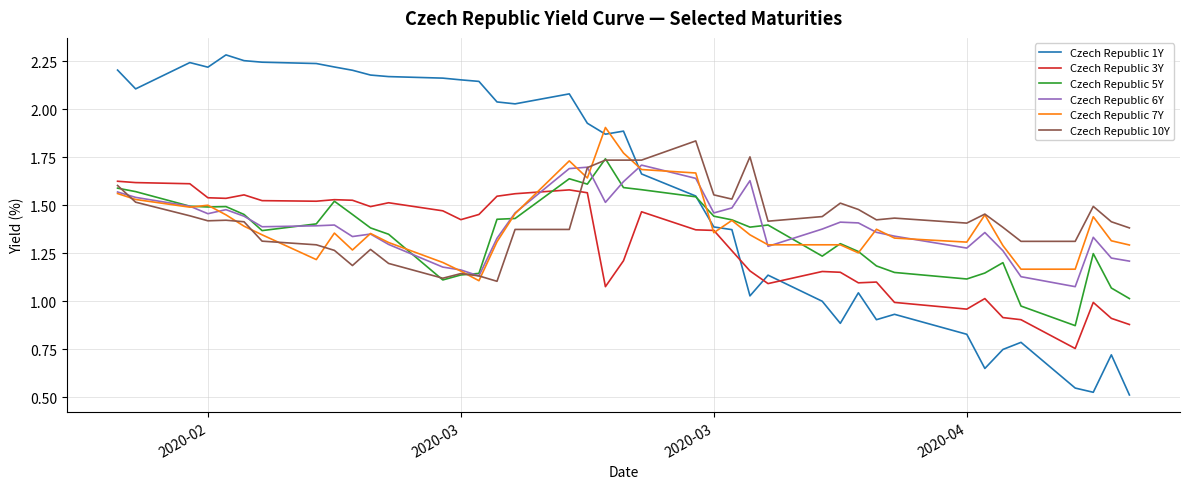

What is the sum of all Czech Republic 1Y values?

63.1